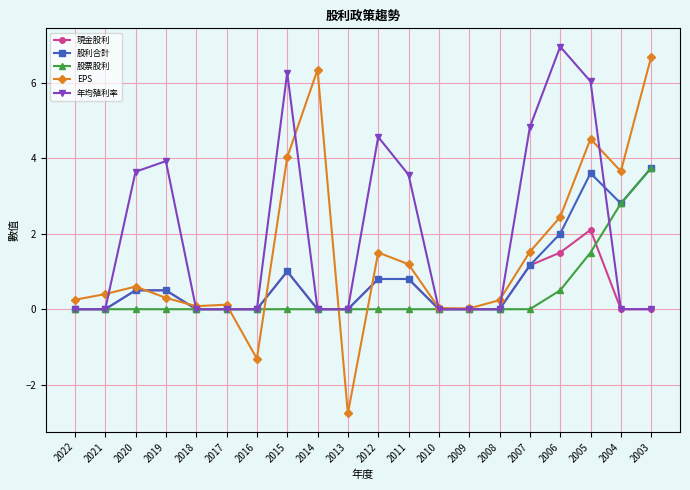

True or false: 股利合計 and EPS cross at least once.

True